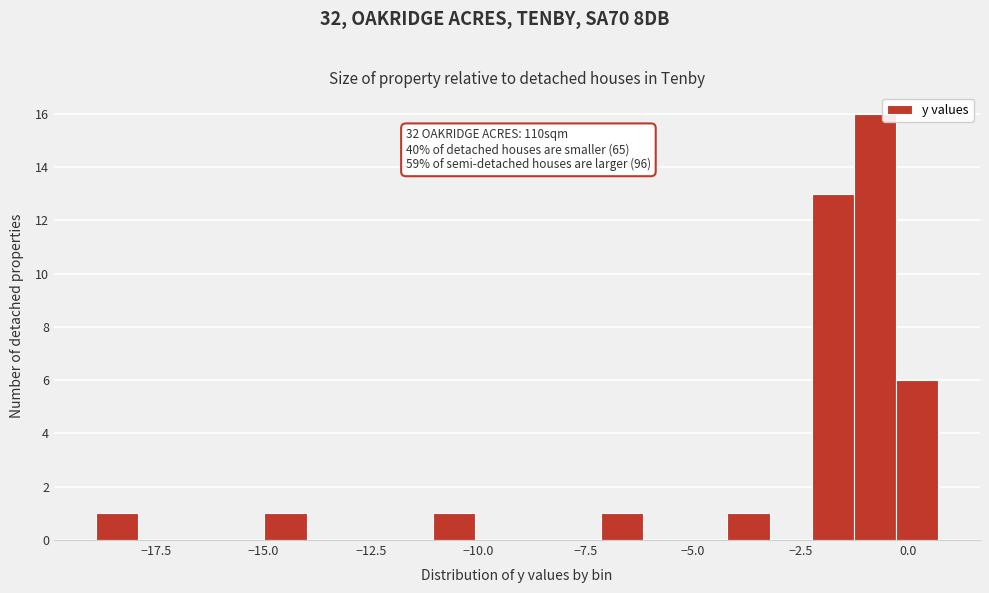

Around what value on the x-axis is the tallest bar? Give the approximate position of its centre, as read against the axis.

-1.0